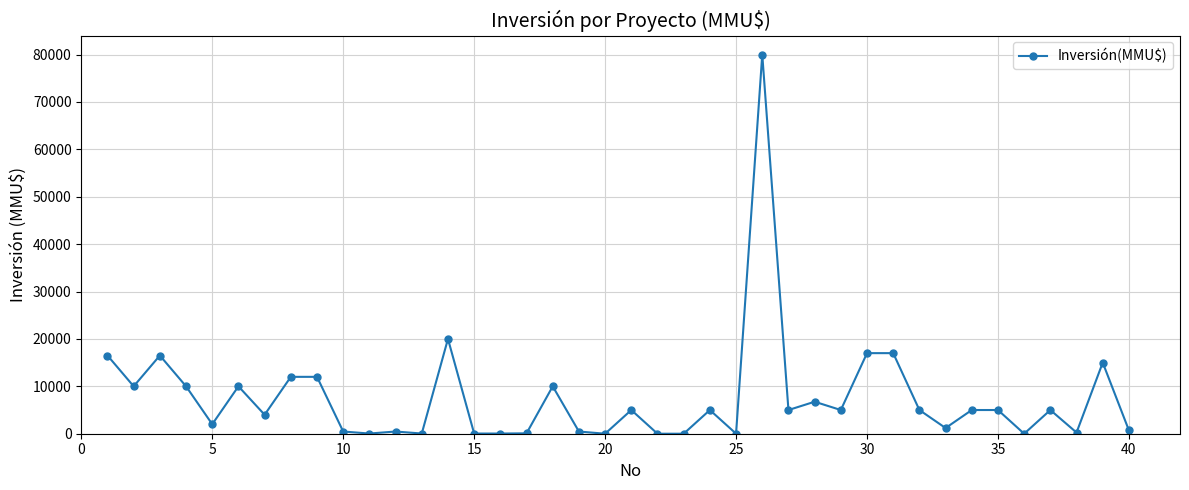

What is the difference between the maximum and second lowest values?

80000